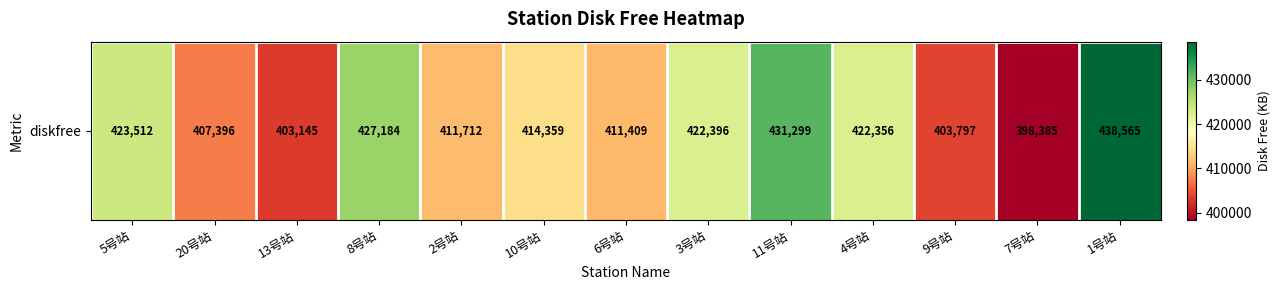

At which category does the chart reach its minimum across all series?

7号站